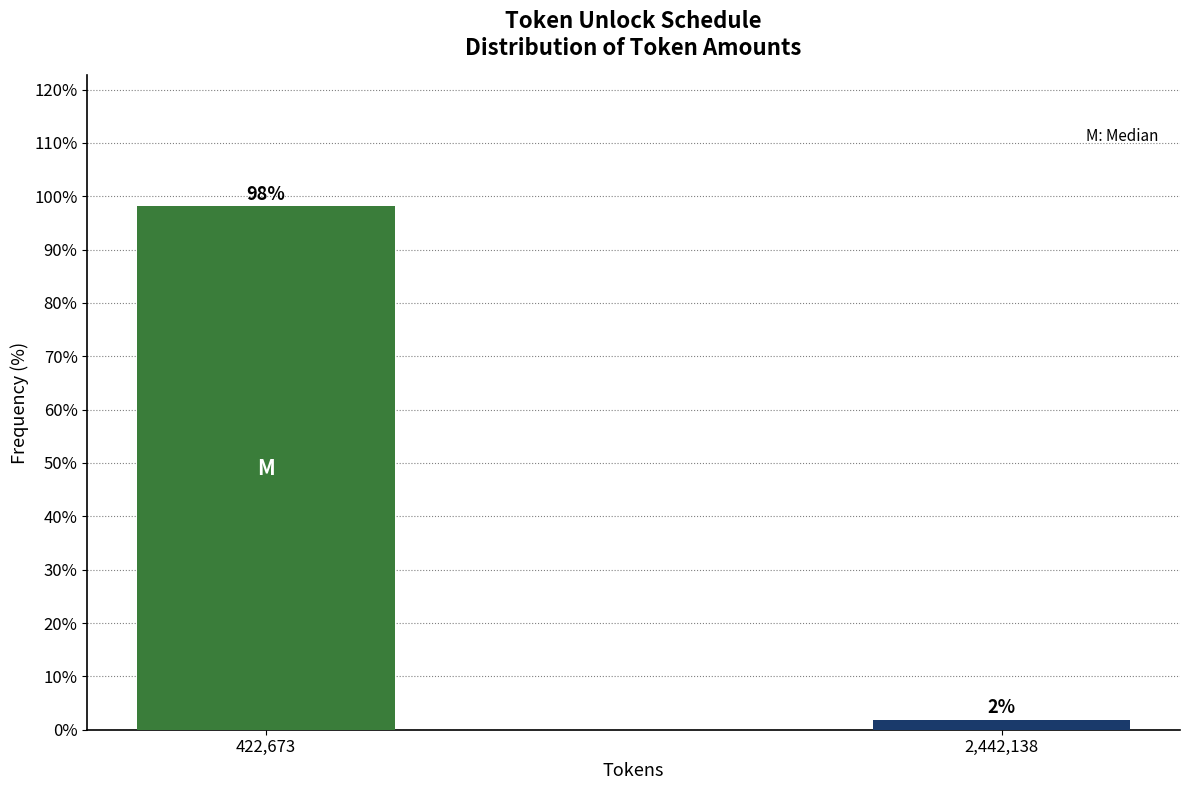

What is the label of the 1st bar from the left?

422,673